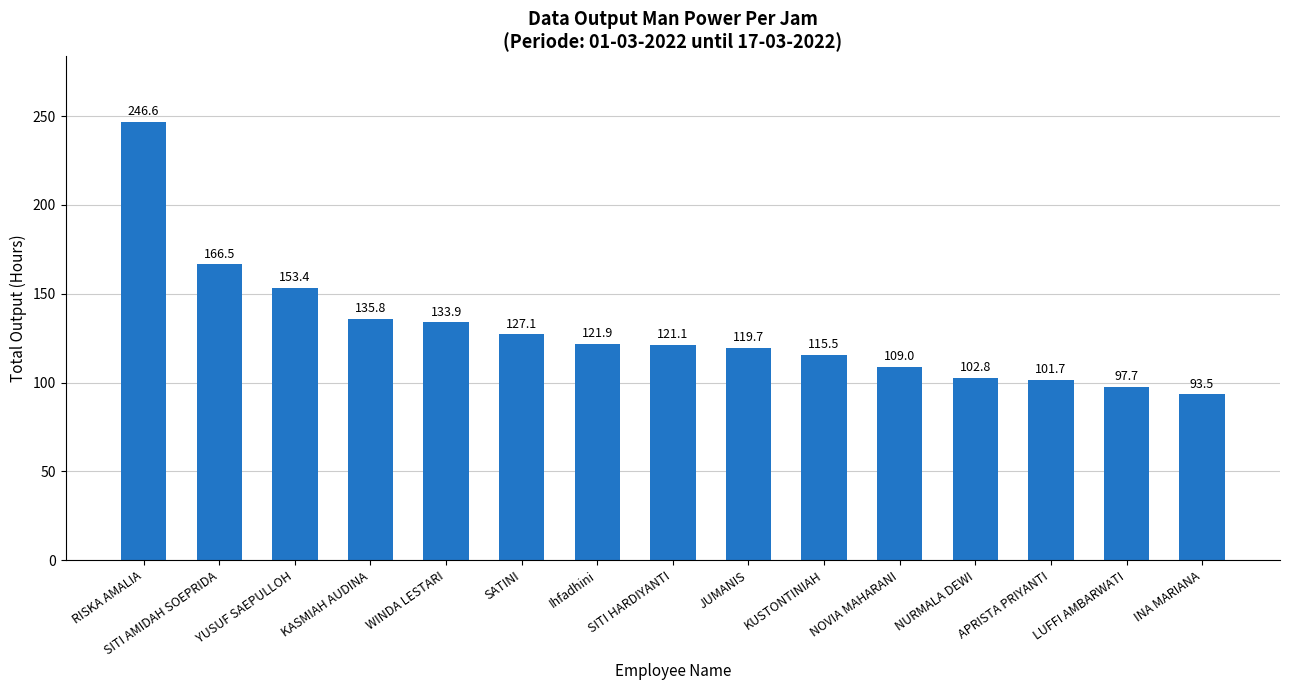

The chart shows a value of 37.9 at SITI HARDIYANTI. True or false?

False